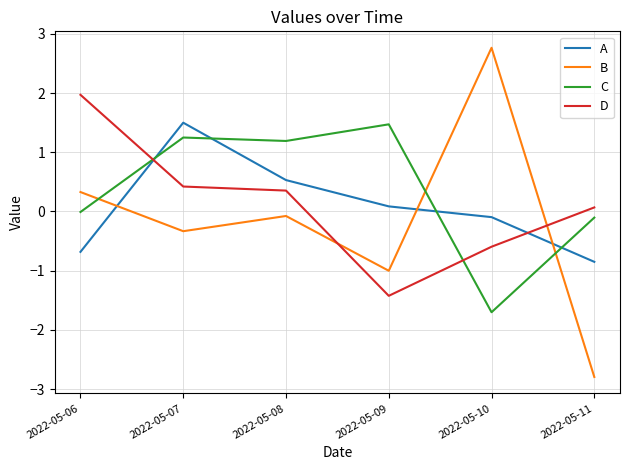

What is the approximate value of C at 2022-05-08?

1.2